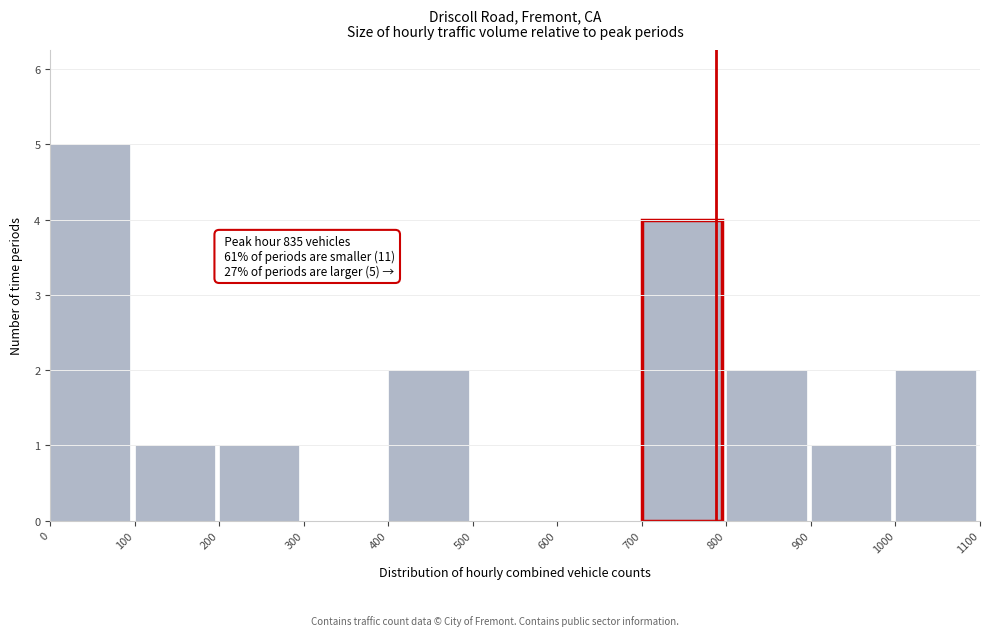

Which range on the x-axis has the tallest bar?

0 to 100